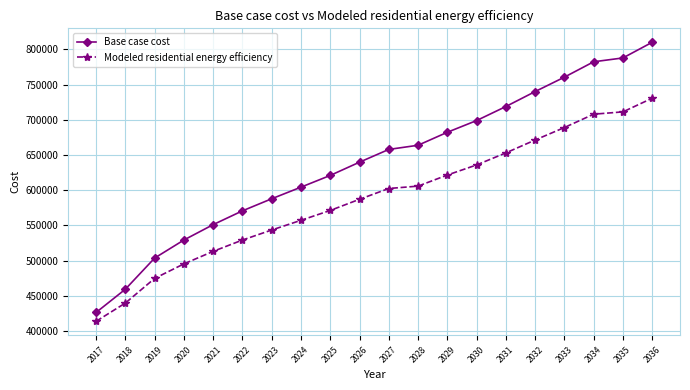

What are all the series names shown in the legend?

Base case cost, Modeled residential energy efficiency